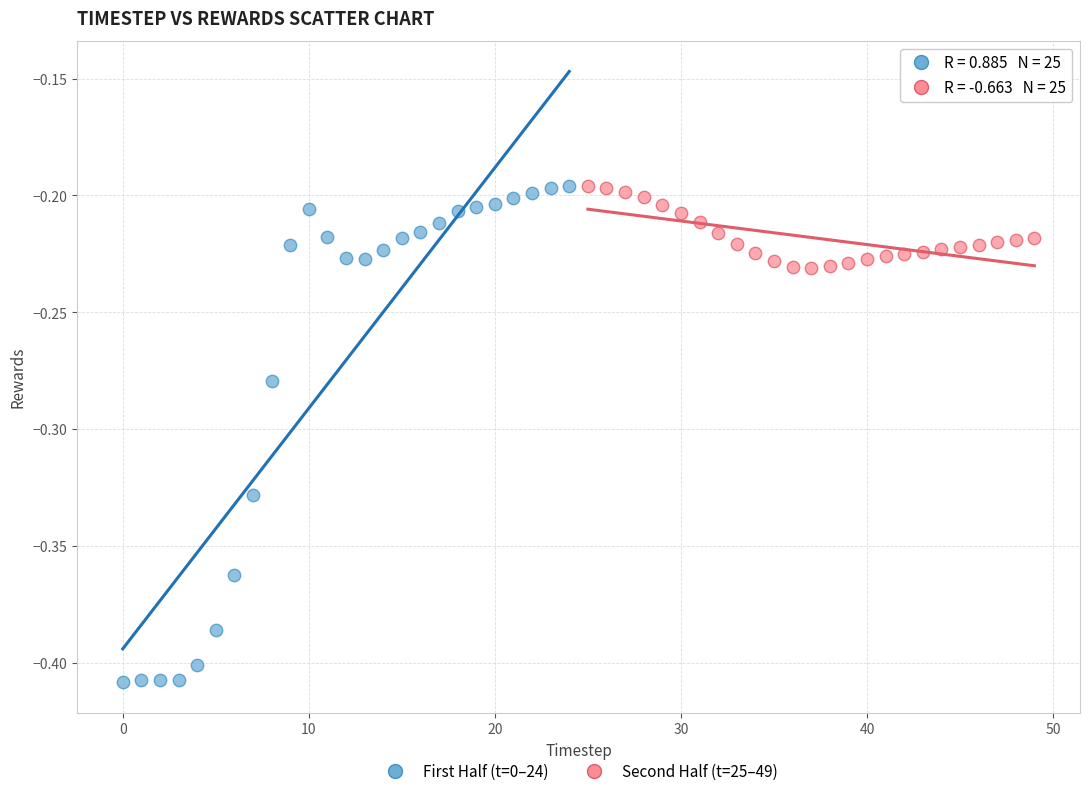

Which series has the widest spread of Y values?

First Half (t=0–24)